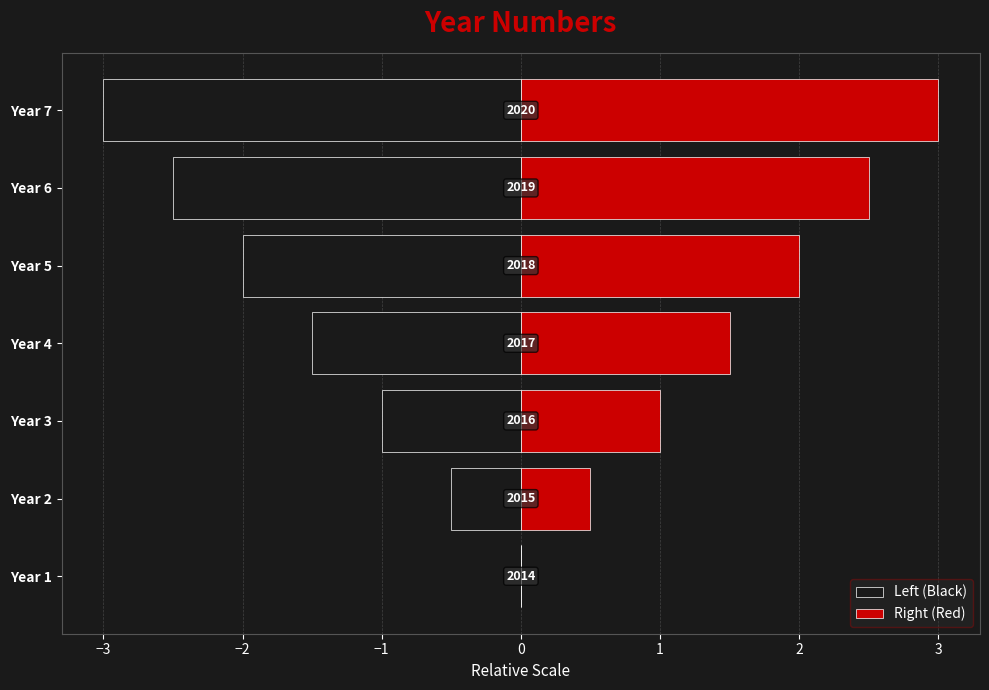

What are all the series names shown in the legend?

Left (Black), Right (Red)